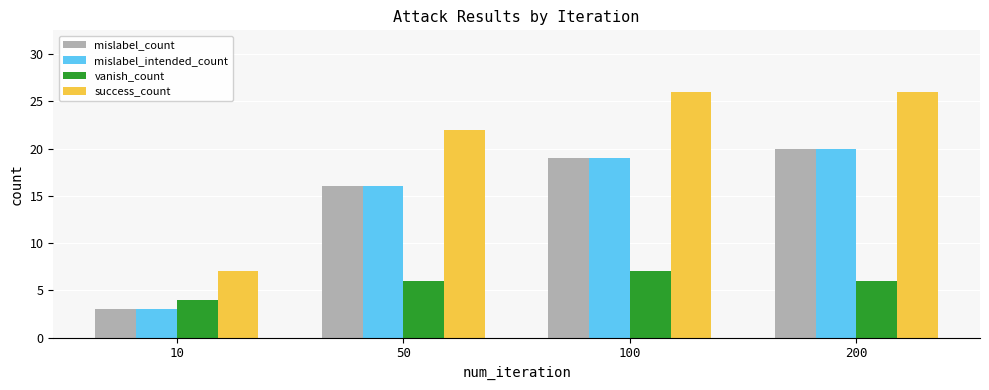

What is the total value across all series at 200?

72